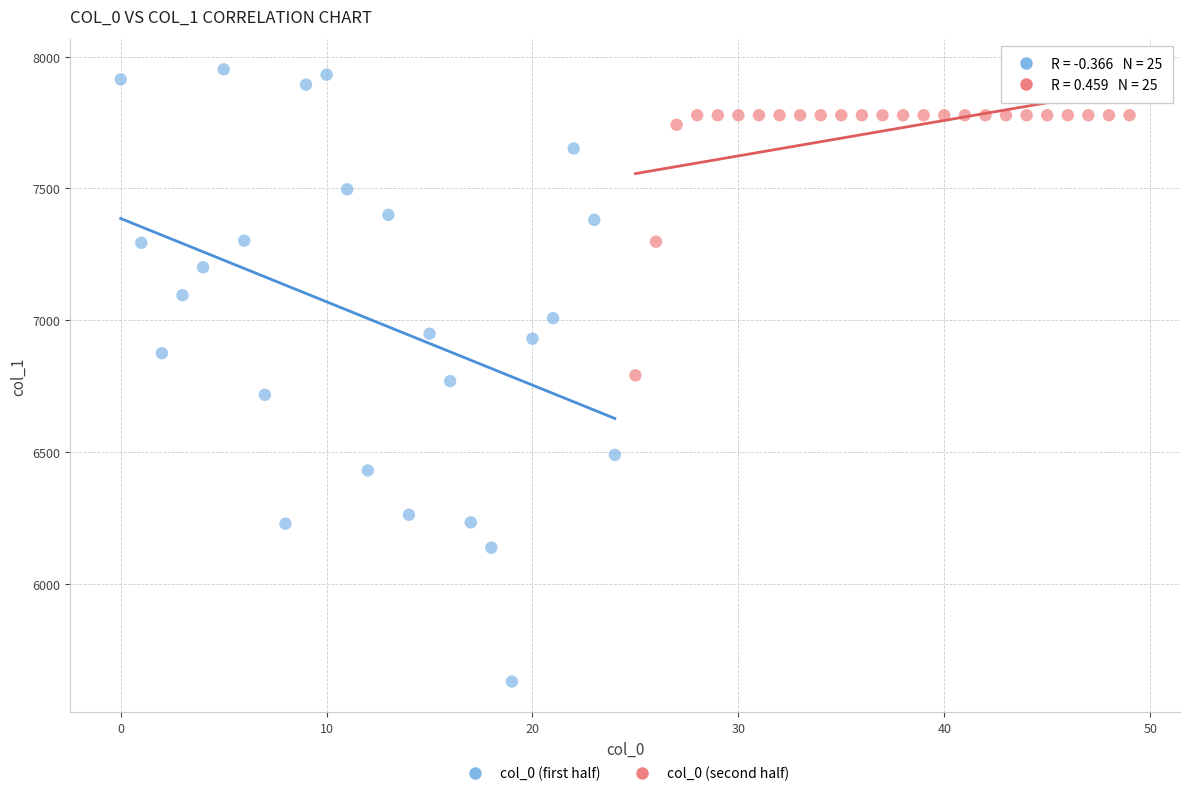

Which series has the widest spread of Y values?

col_0 (first half)